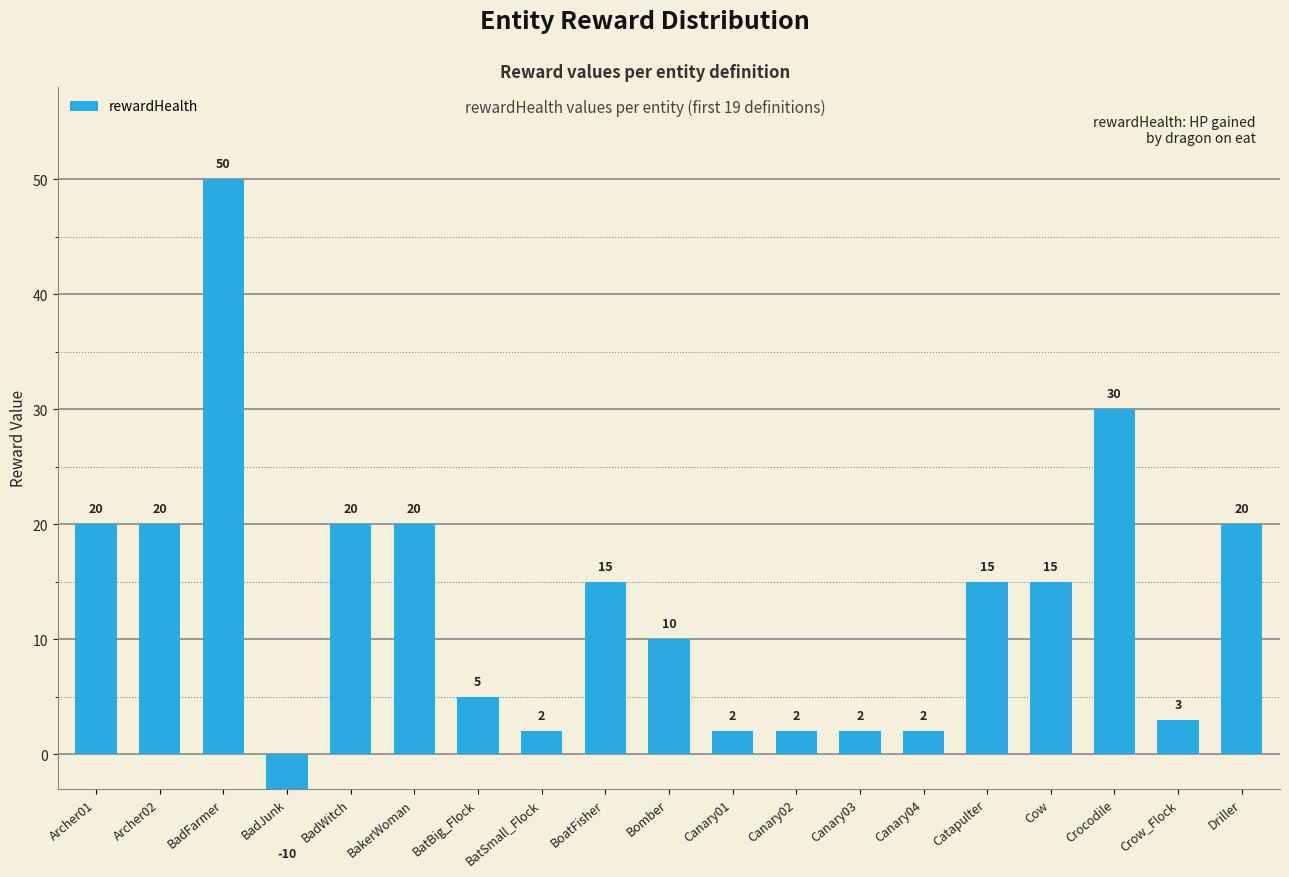

What is the difference between the second highest and minimum values?

40